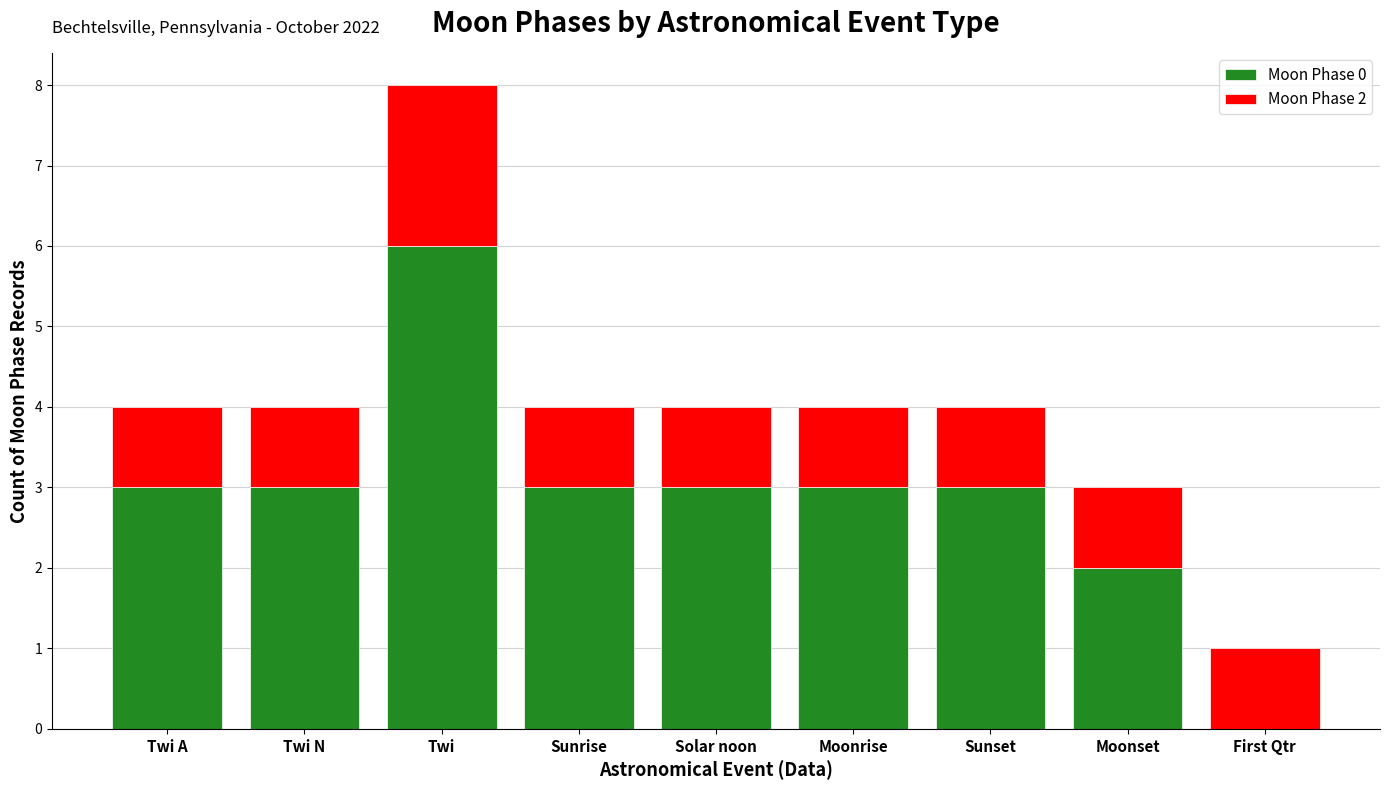

What is the total value across all series at Solar noon?

4